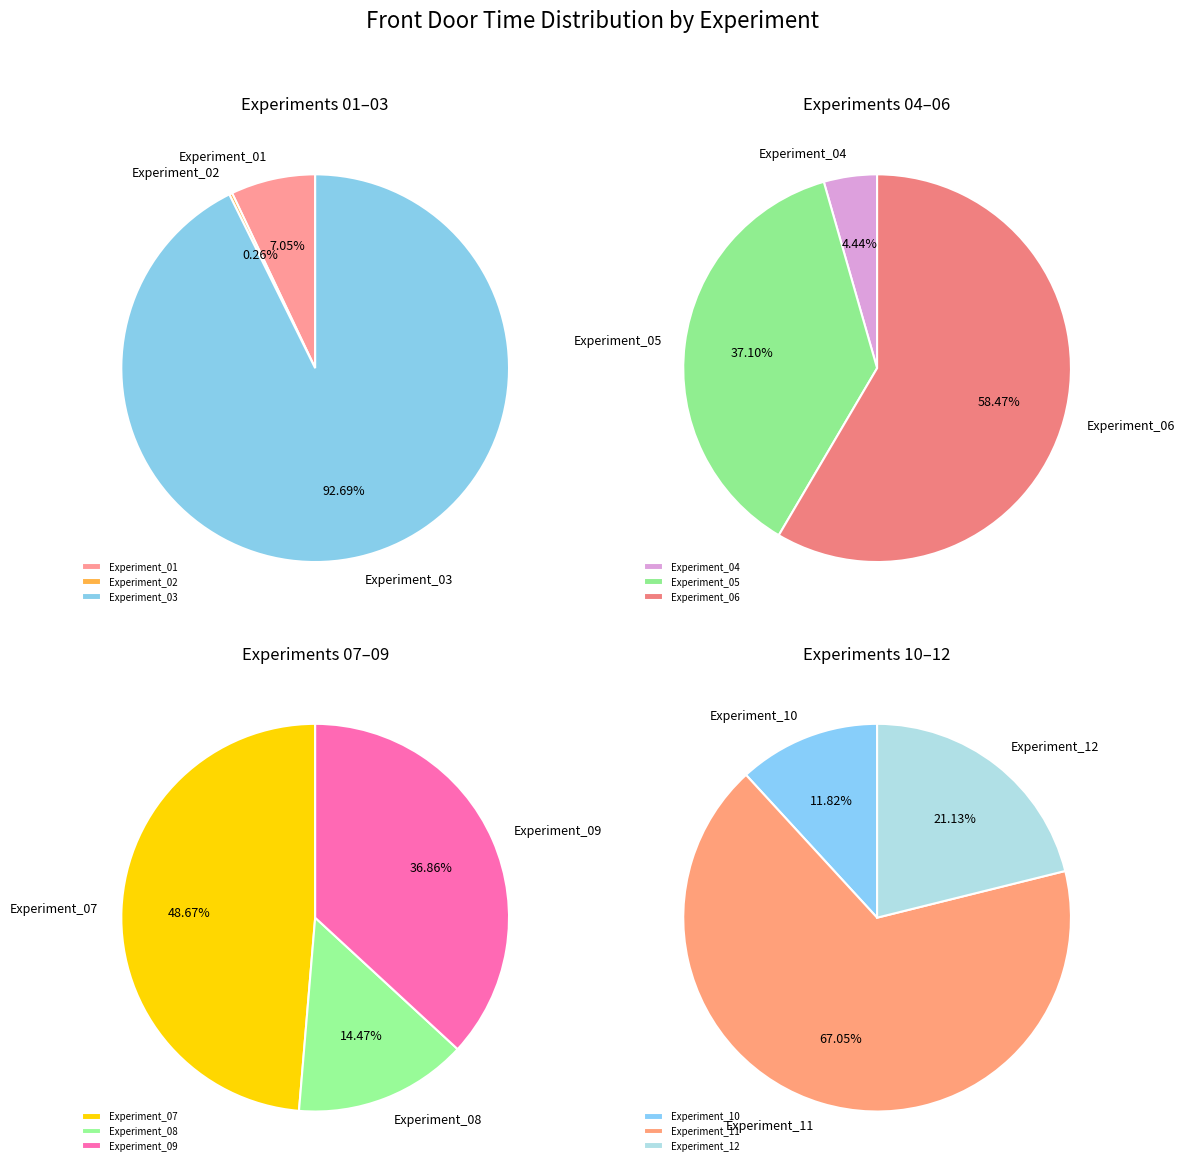

Count the number of slices in the pie.

12